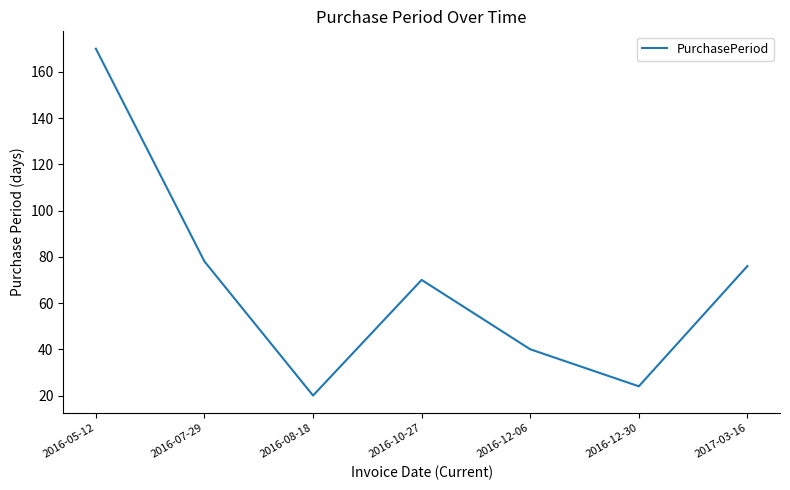

Reading right to left, what are all the values shown in this chart?

2017-03-16=76	2016-12-30=24	2016-12-06=40	2016-10-27=70	2016-08-18=20	2016-07-29=78	2016-05-12=170